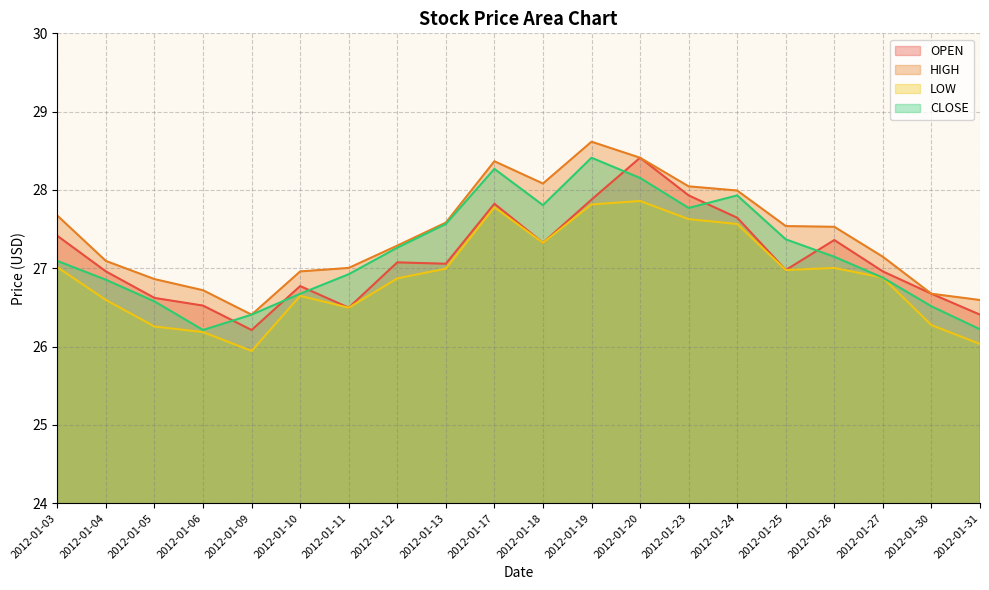

What is the value of the CLOSE point at the 10th from the left?

28.3